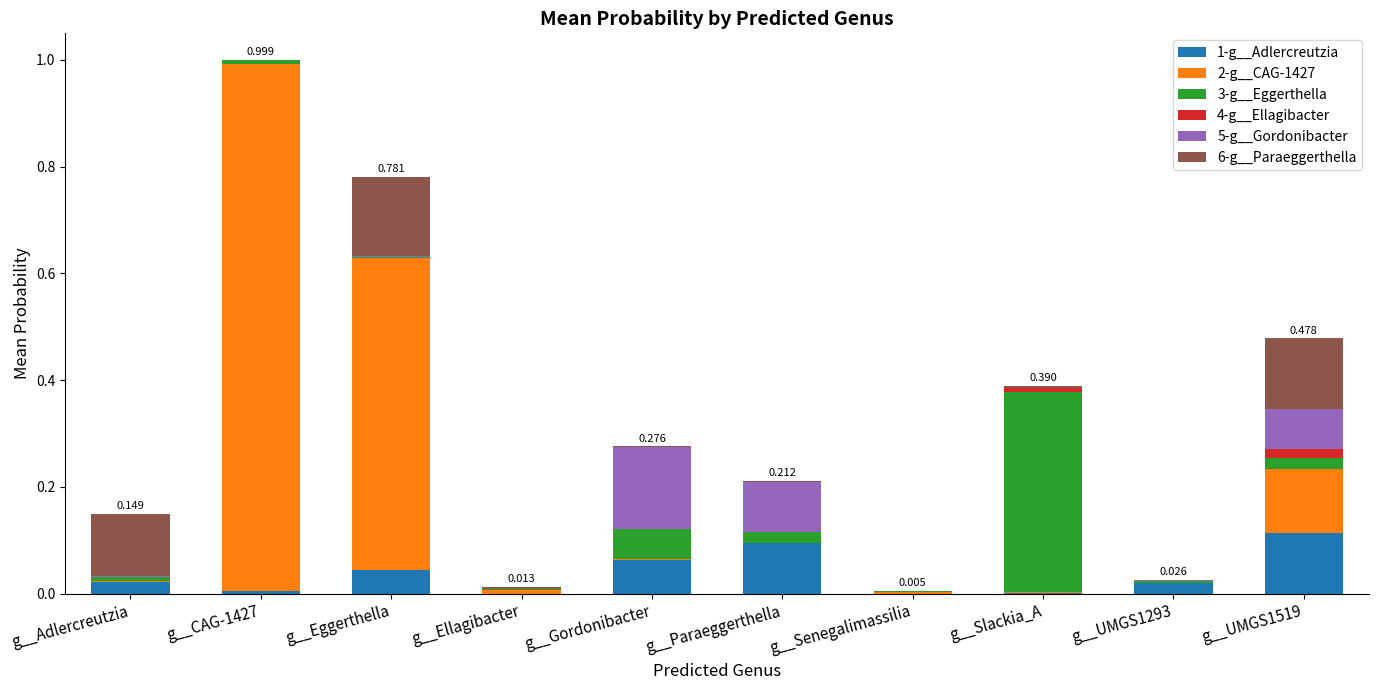

Where is 6-g__Paraeggerthella nearest to the value 0?

g__UMGS1293